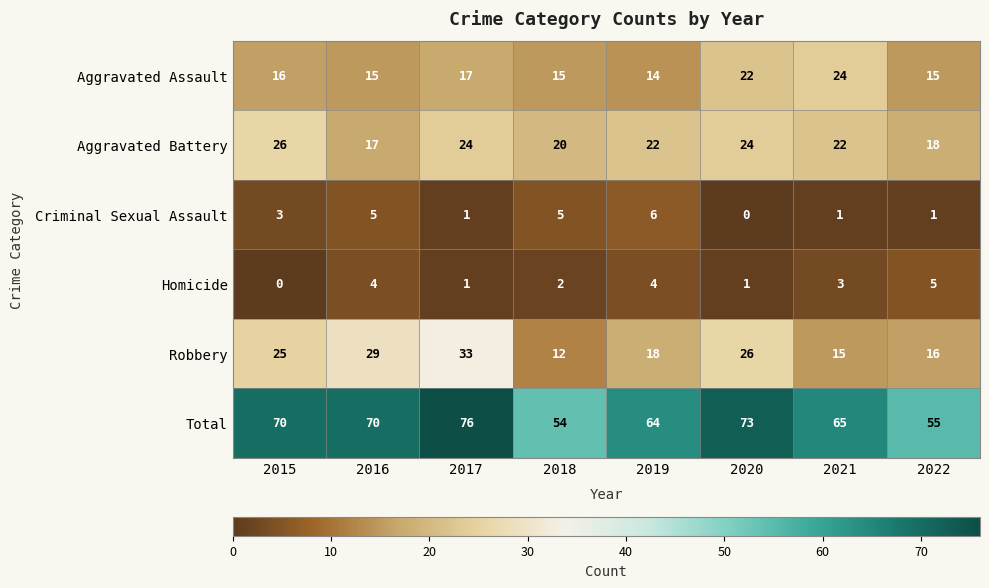

Rank the series at 2015 from lowest to highest value.

Homicide, Criminal Sexual Assault, Aggravated Assault, Robbery, Aggravated Battery, Total